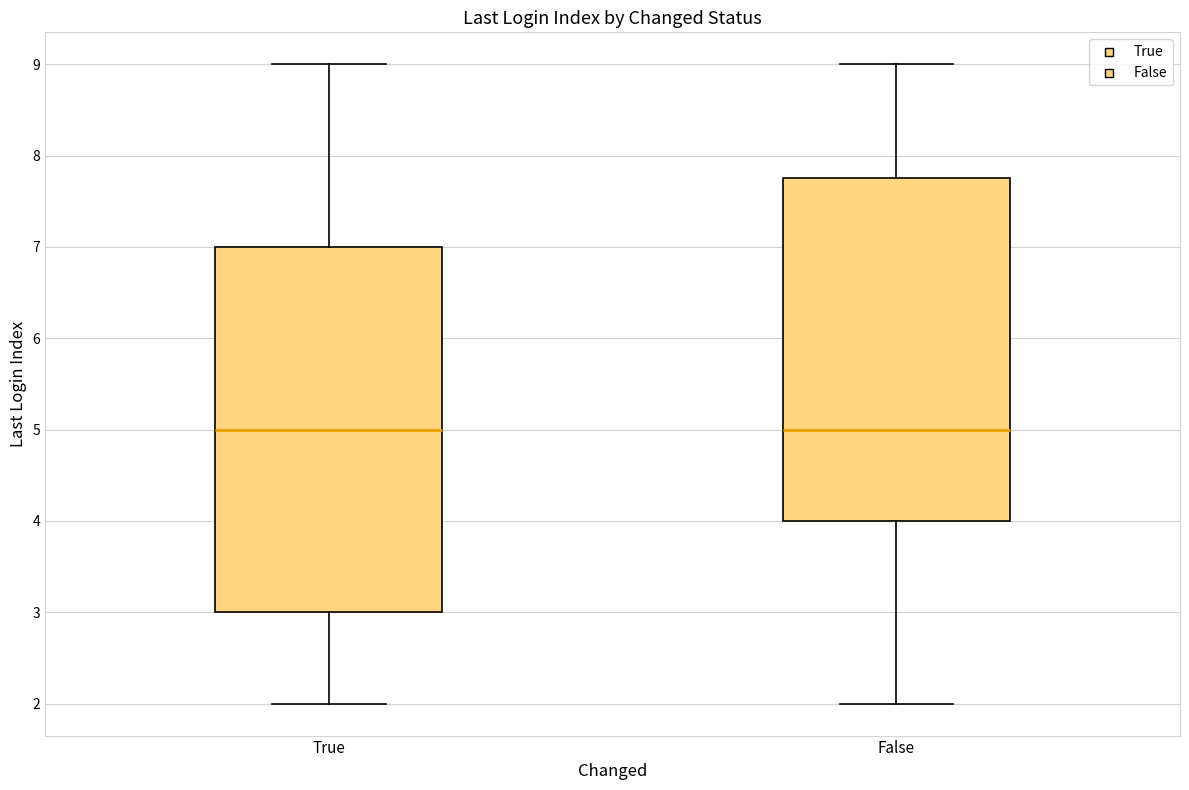

Reading left to right, transcribe this box plot: for each box, give where its median line is, the range the box spans, and where its two whiskers end, as read against the y-axis. The values are not printed on the chart, so give them approximately, as read against the axis.

True: median 5.0, box 3.0 to 7.0, whiskers 2.0 to 9.0
False: median 5.0, box 4.0 to 7.8, whiskers 2.0 to 9.0